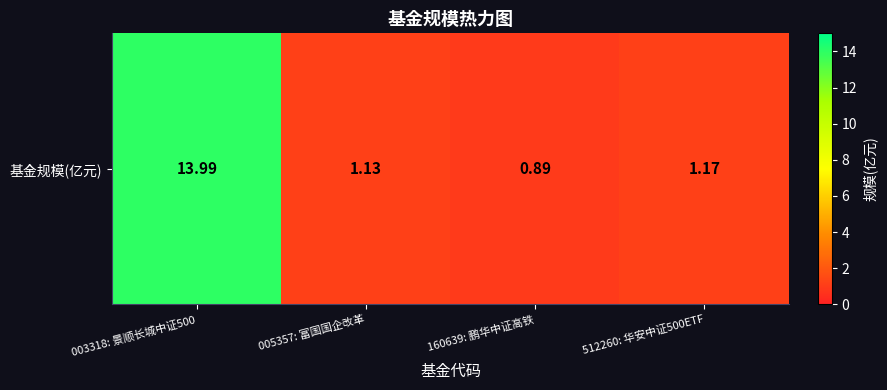

The value at 005357: 富国国企改革 is 0.6. True or false?

False